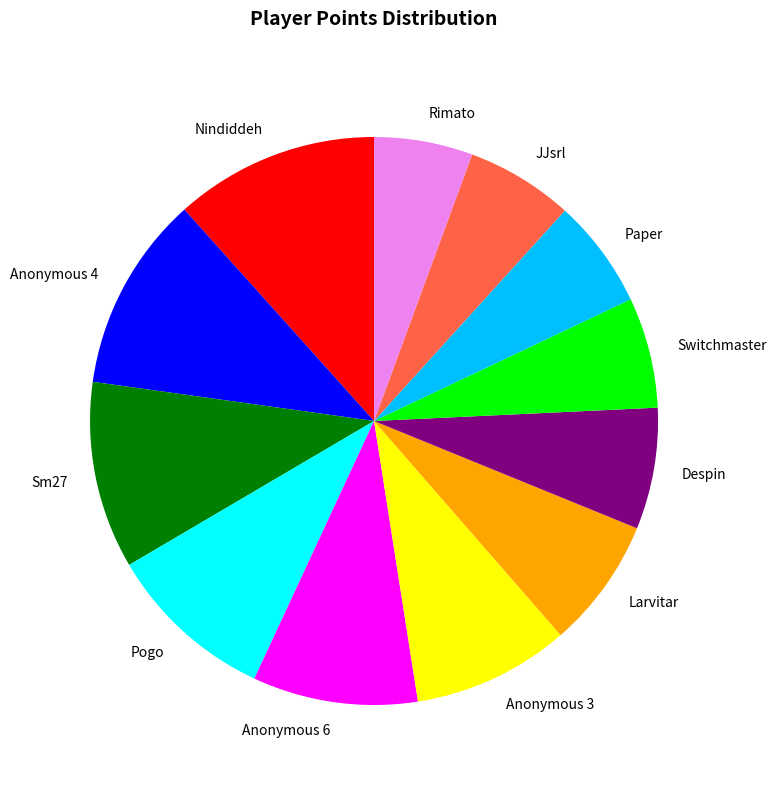

Is there any slice that represents more than half of the pie?

No